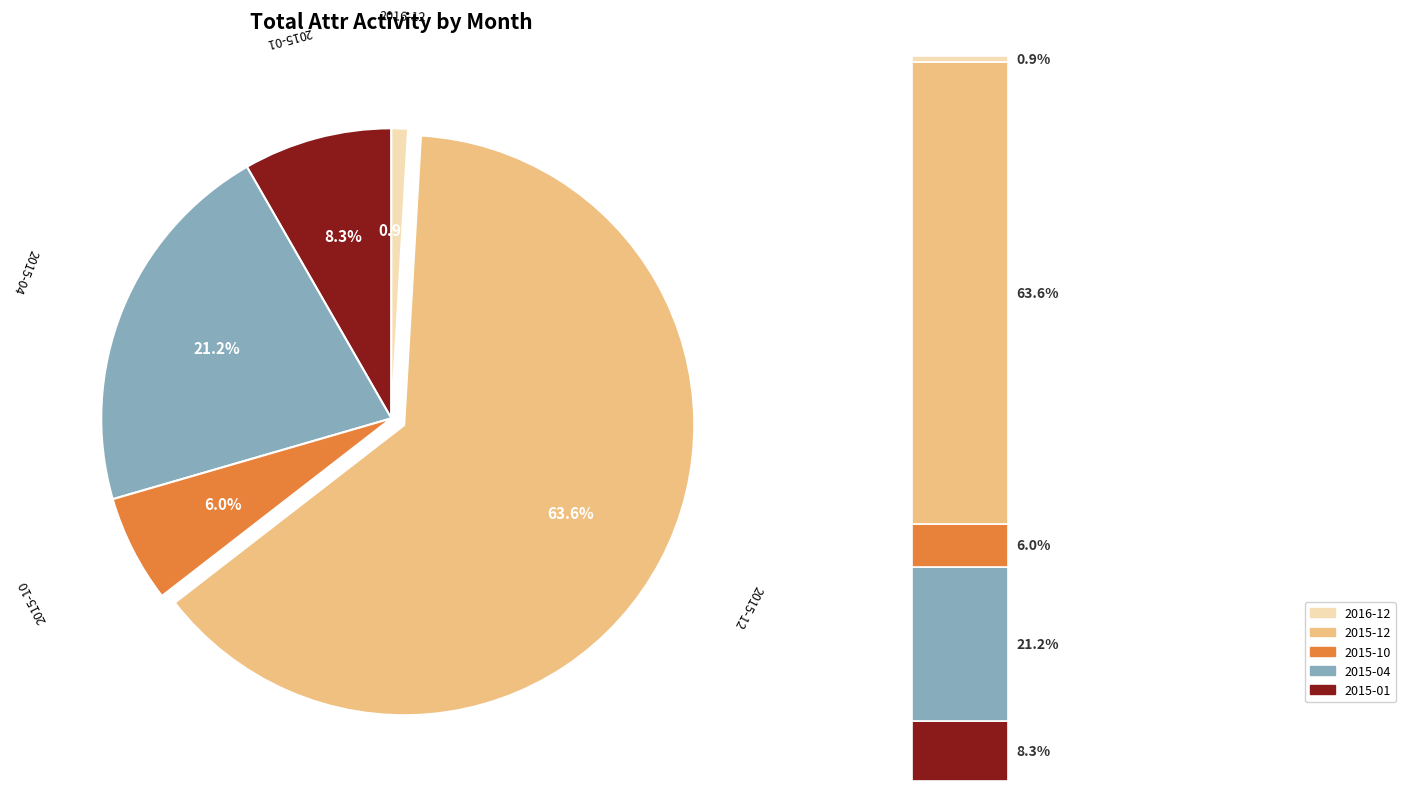

How many slices are in this pie chart?

5